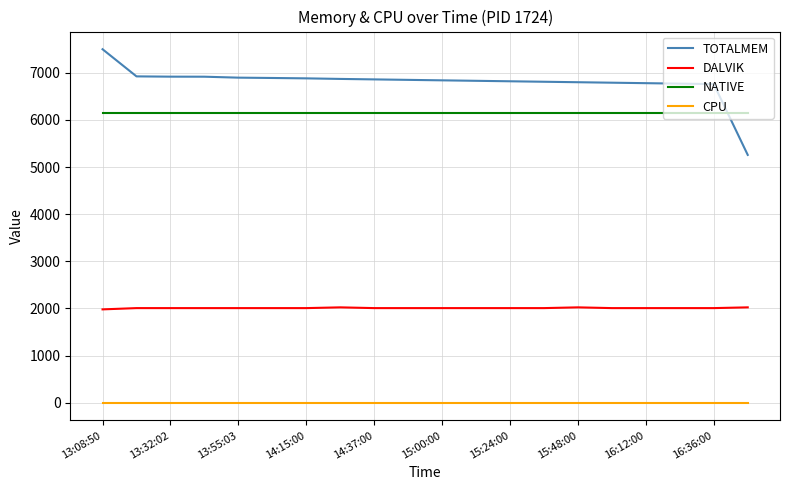

True or false: TOTALMEM and DALVIK intersect in this chart.

False